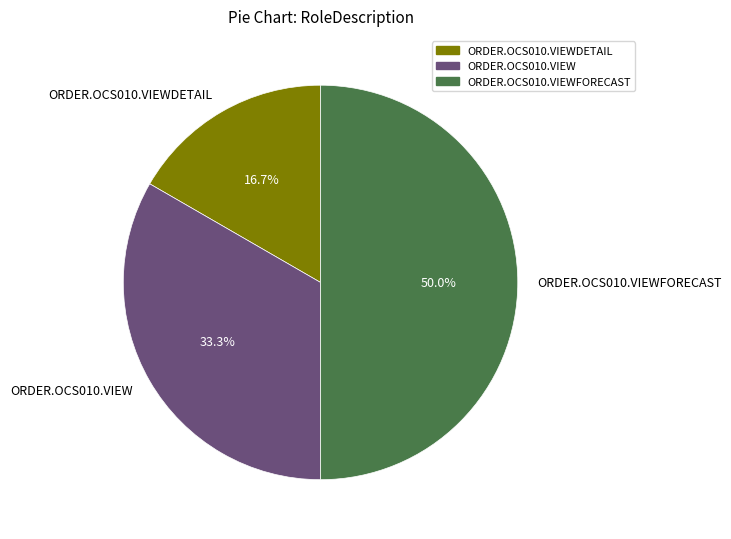

Approximately how many times larger is the value at ORDER.OCS010.VIEWFORECAST compared to ORDER.OCS010.VIEW?

1.5